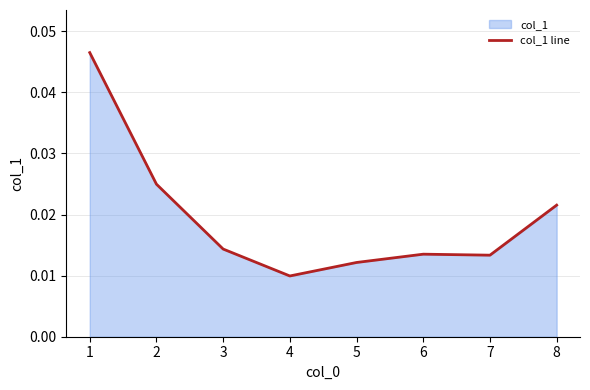

Does the chart have visible grid lines?

Yes